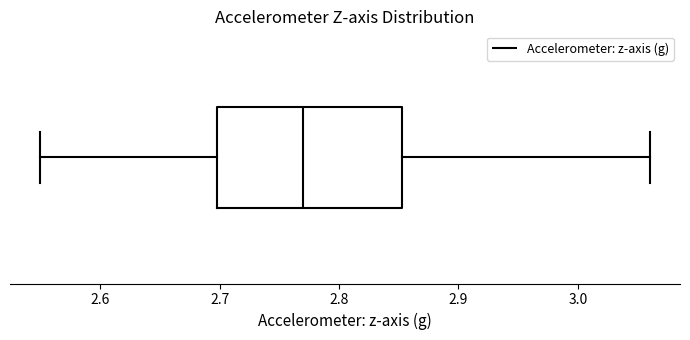

Transcribe this box plot: give where the median line is, the range the box spans, and where the two whiskers end, as read against the x-axis. The values are not printed on the chart, so give them approximately, as read against the axis.

median 2.77, box 2.70 to 2.85, whiskers 2.55 to 3.06